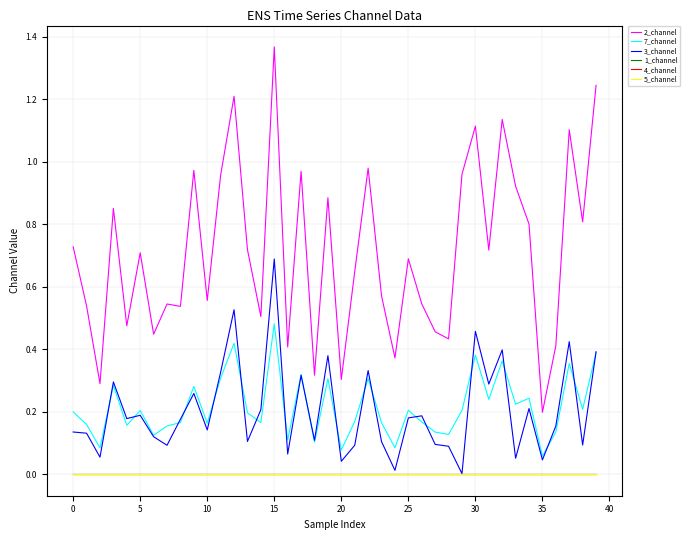

Reading left to right, what are all the values shown in this chart?

2_channel: 0.7	0.5	0.3	0.9	0.5	0.7	0.4	0.5	0.5	1.0	0.6	1.0	1.2	0.7	0.5	1.4	0.4	1.0	0.3	0.9	0.3	0.6	1.0	0.6	0.4	0.7	0.5	0.5	0.4	1.0	1.1	0.7	1.1	0.9	0.8	0.2	0.4	1.1	0.8	1.2
7_channel: 0.2	0.2	0.1	0.3	0.2	0.2	0.1	0.2	0.2	0.3	0.2	0.3	0.4	0.2	0.2	0.5	0.1	0.3	0.1	0.3	0.1	0.2	0.3	0.2	0.1	0.2	0.2	0.1	0.1	0.2	0.4	0.2	0.4	0.2	0.2	0.1	0.1	0.4	0.2	0.4
3_channel: 0.1	0.1	0.1	0.3	0.2	0.2	0.1	0.1	0.2	0.3	0.1	0.3	0.5	0.1	0.2	0.7	0.1	0.3	0.1	0.4	0.0	0.1	0.3	0.1	0.0	0.2	0.2	0.1	0.1	0.0	0.5	0.3	0.4	0.1	0.2	0.0	0.2	0.4	0.1	0.4
1_channel: 0.0	0.0	0.0	0.0	0.0	0.0	0.0	0.0	0.0	0.0	0.0	0.0	0.0	0.0	0.0	0.0	0.0	0.0	0.0	0.0	0.0	0.0	0.0	0.0	0.0	0.0	0.0	0.0	0.0	0.0	0.0	0.0	0.0	0.0	0.0	0.0	0.0	0.0	0.0	0.0
4_channel: 0.0	0.0	0.0	0.0	0.0	0.0	0.0	0.0	0.0	0.0	0.0	0.0	0.0	0.0	0.0	0.0	0.0	0.0	0.0	0.0	0.0	0.0	0.0	0.0	0.0	0.0	0.0	0.0	0.0	0.0	0.0	0.0	0.0	0.0	0.0	0.0	0.0	0.0	0.0	0.0
5_channel: 0.0	0.0	0.0	0.0	0.0	0.0	0.0	0.0	0.0	0.0	0.0	0.0	0.0	0.0	0.0	0.0	0.0	0.0	0.0	0.0	0.0	0.0	0.0	0.0	0.0	0.0	0.0	0.0	0.0	0.0	0.0	0.0	0.0	0.0	0.0	0.0	0.0	0.0	0.0	0.0